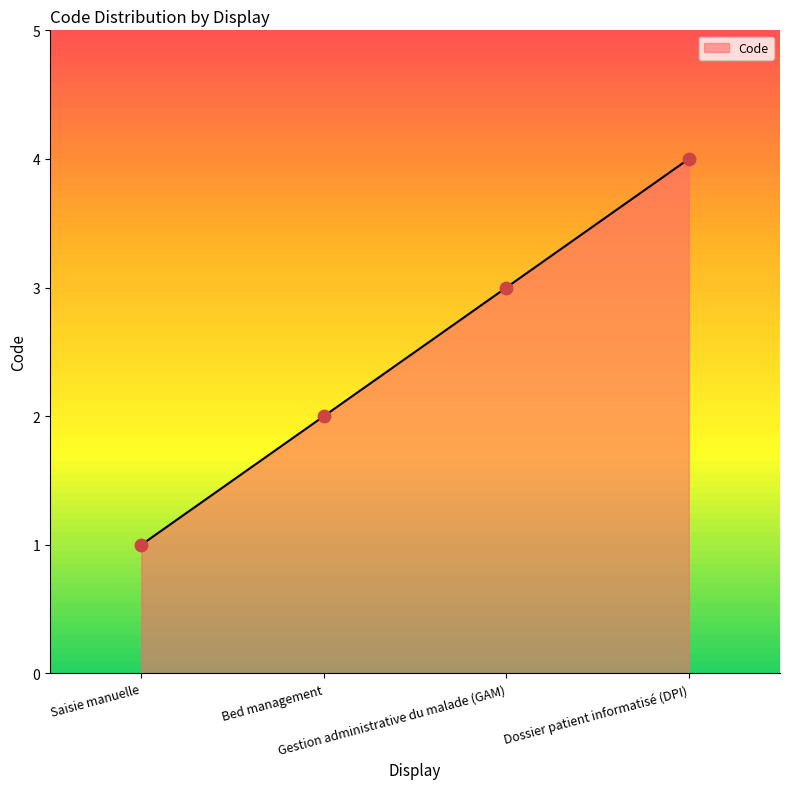

Between Saisie manuelle and Dossier patient informatisé (DPI), which is larger?

Dossier patient informatisé (DPI)